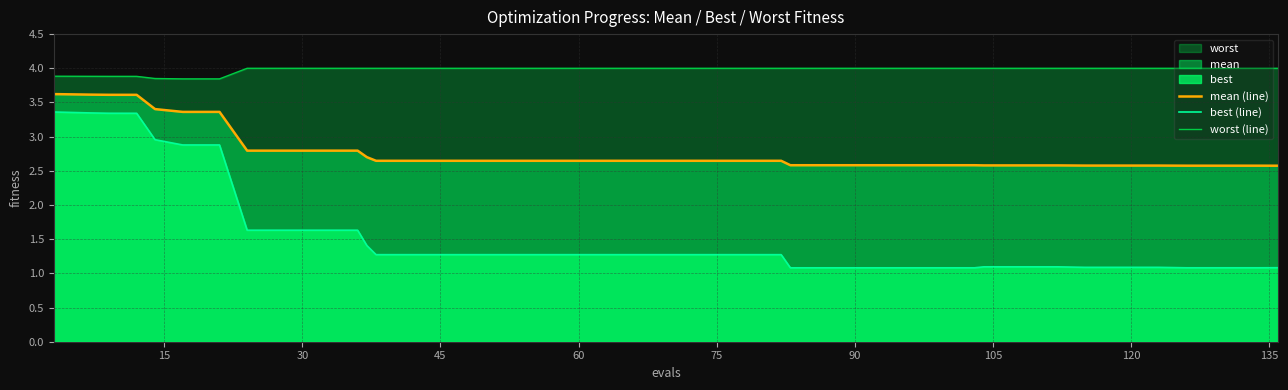

True or false: mean (line) and worst (line) cross at least once.

False